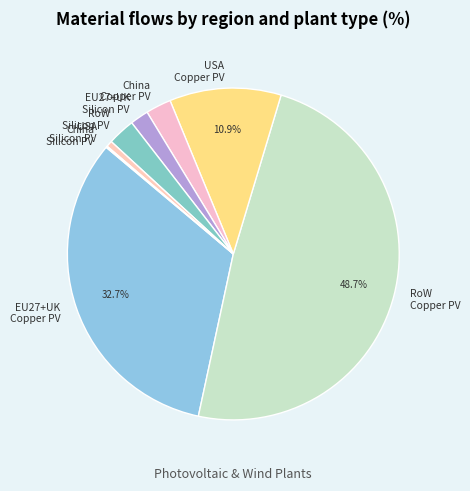

Which has a higher value, EU27+UK Copper PV or USA Silicon PV?

EU27+UK Copper PV